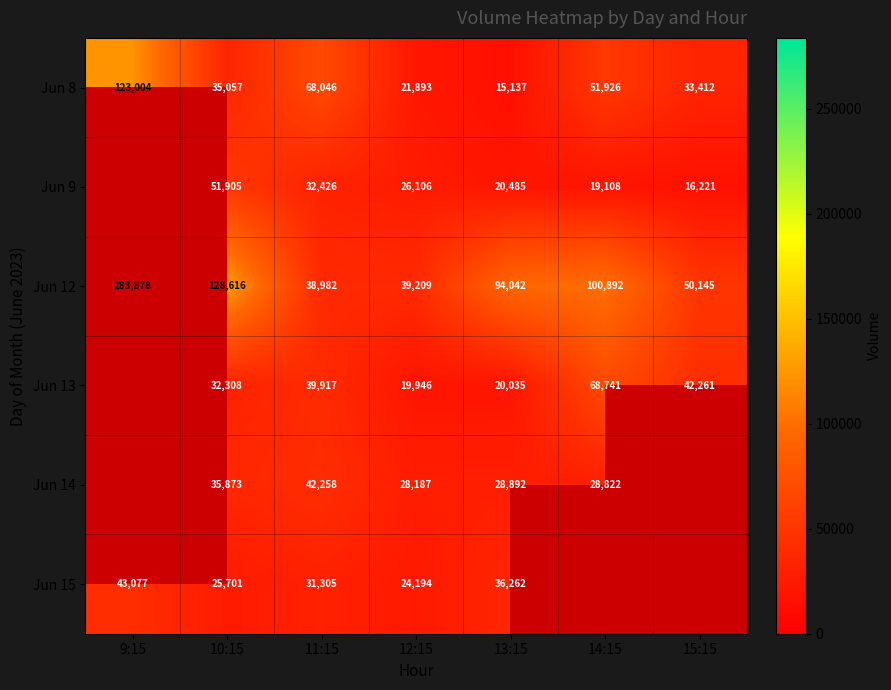

The Jun 12 series shows 38982 at 11:15. True or false?

True